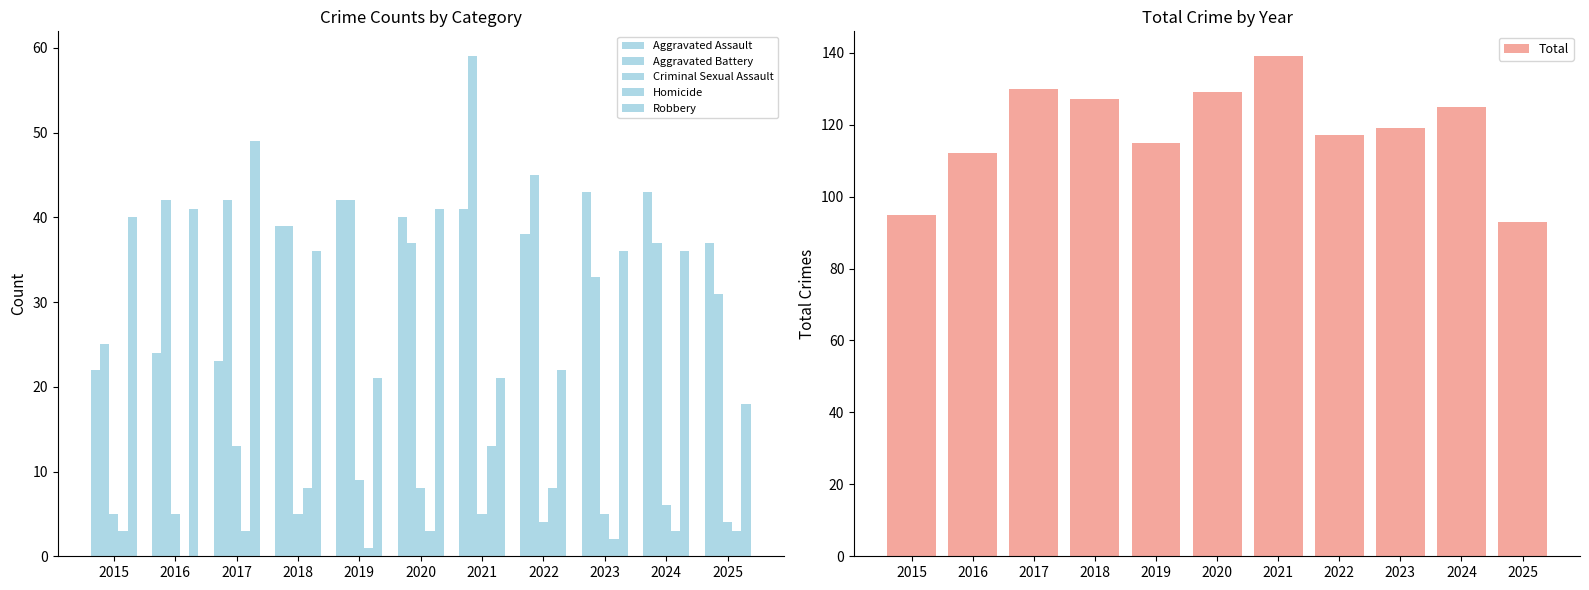

At which category is the sum across all series the highest?

2021